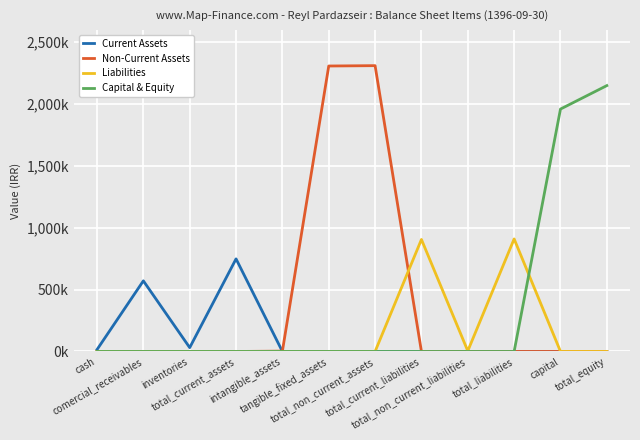

What are all the series names shown in the legend?

Current Assets, Non-Current Assets, Liabilities, Capital & Equity